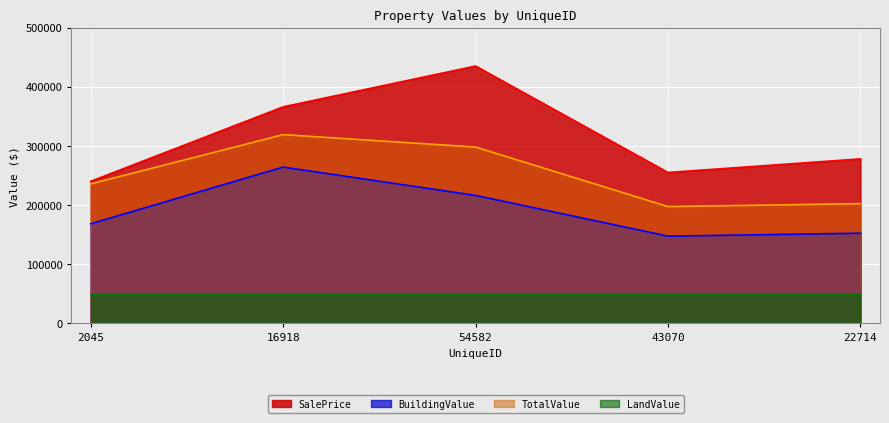

At which category is the sum across all series the highest?

54582